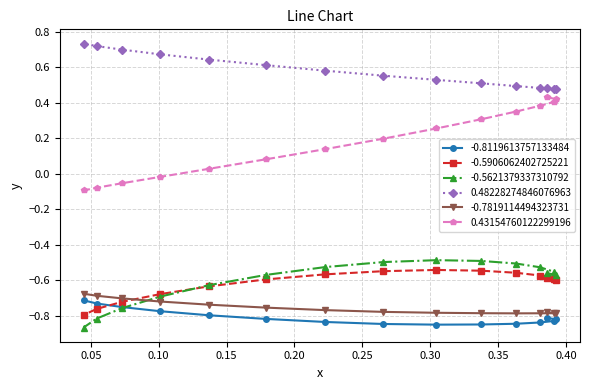

How many data points does each series have?

15